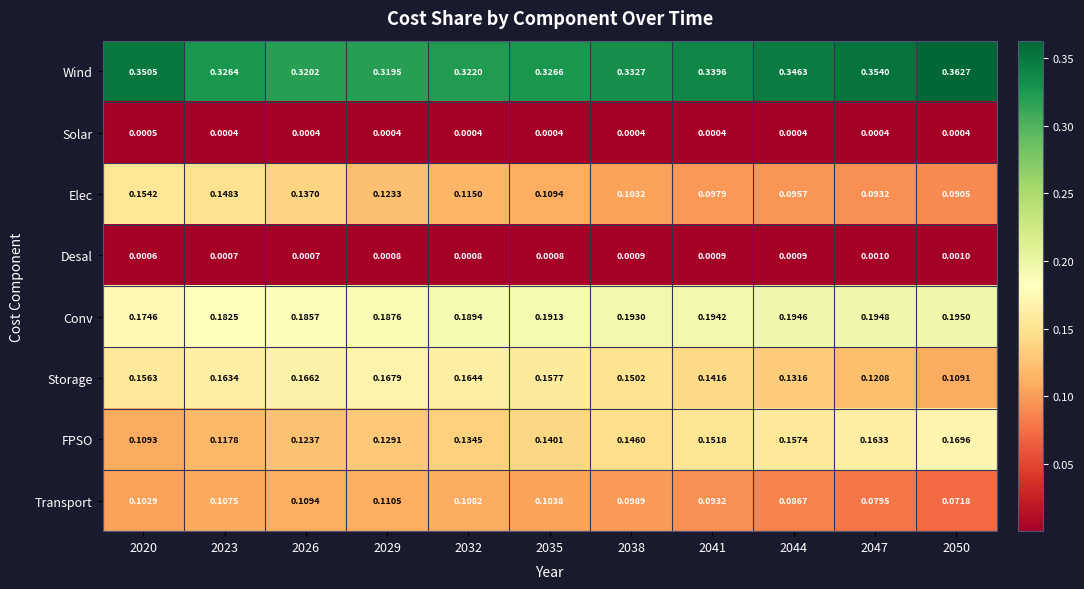

Which series has the largest total across all categories?

Wind